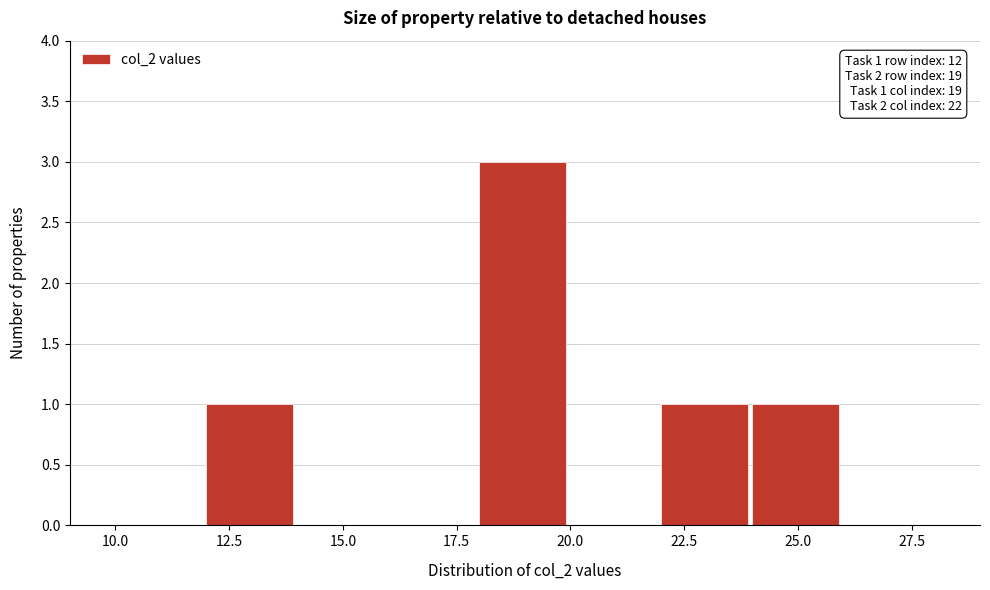

Which range on the x-axis has the tallest bar?

18 to 20